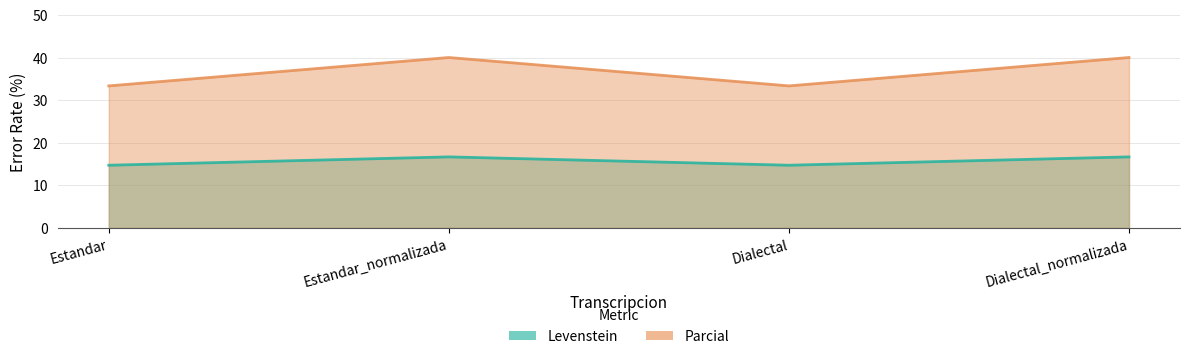

At Estandar_normalizada, list the series in order from smallest to largest.

Levenstein, Parcial